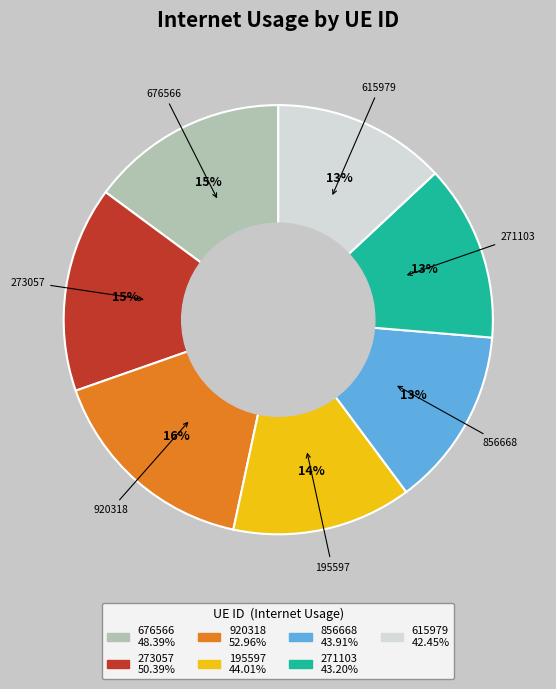

To the nearest percent, what is the average slice percentage?

14%